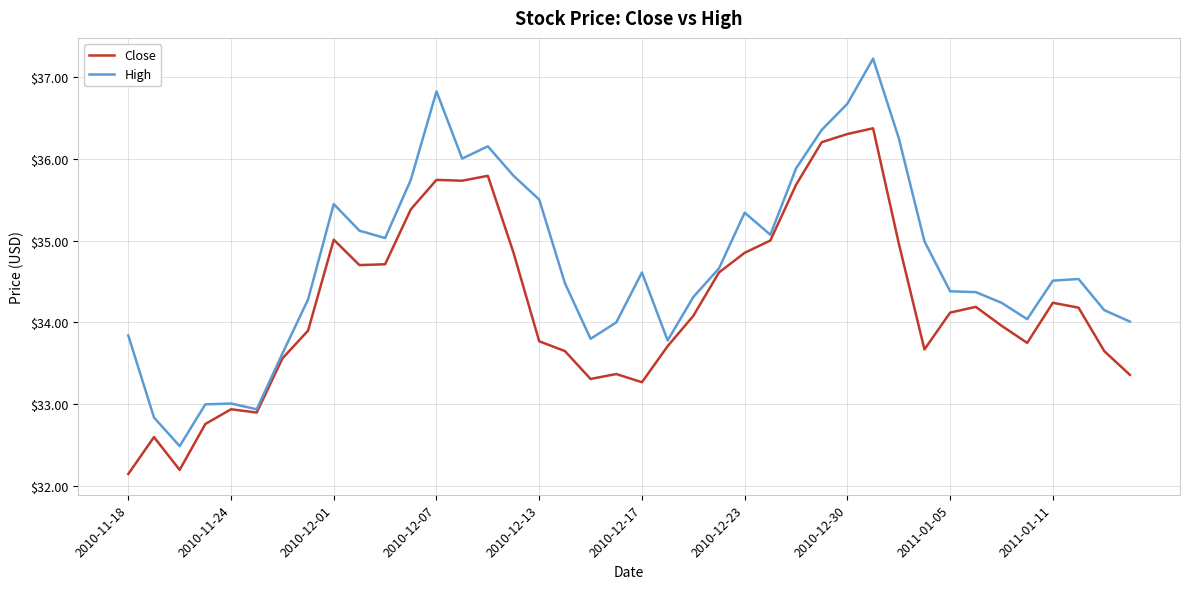

Which series has the largest range (max minus min)?

High